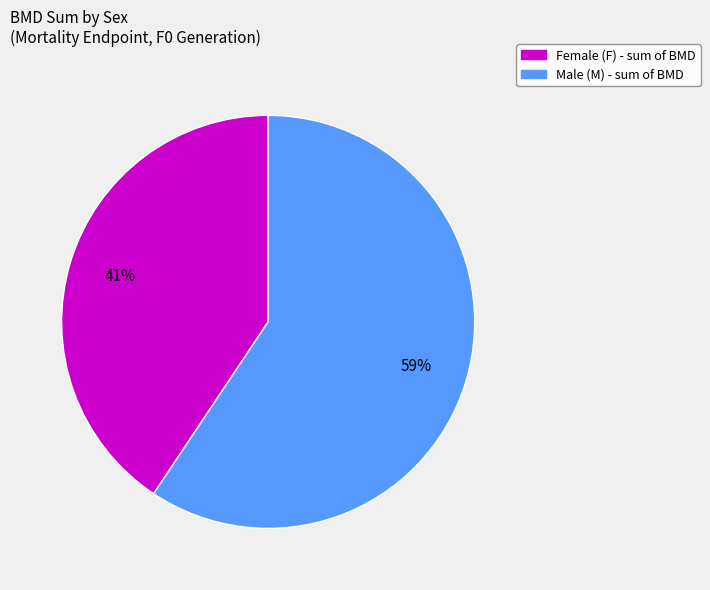

Is there any slice that represents more than half of the pie?

Yes